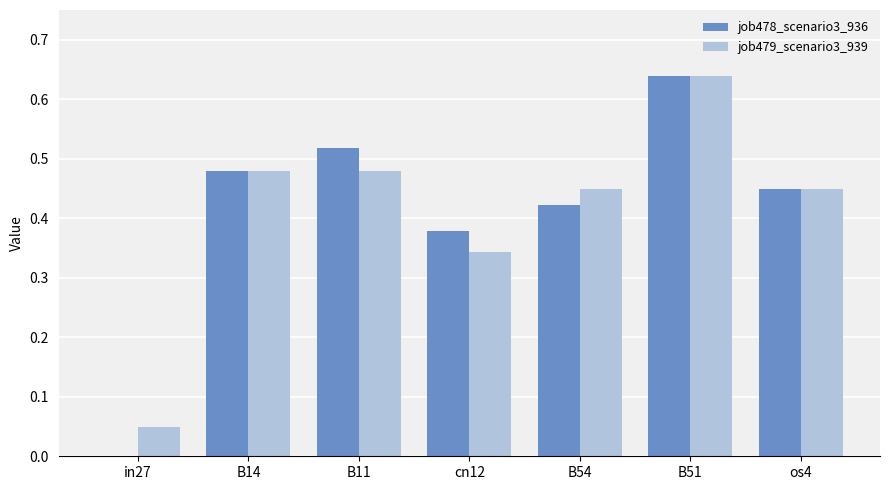

The job479_scenario3_939 series shows 0.1 at in27. True or false?

False